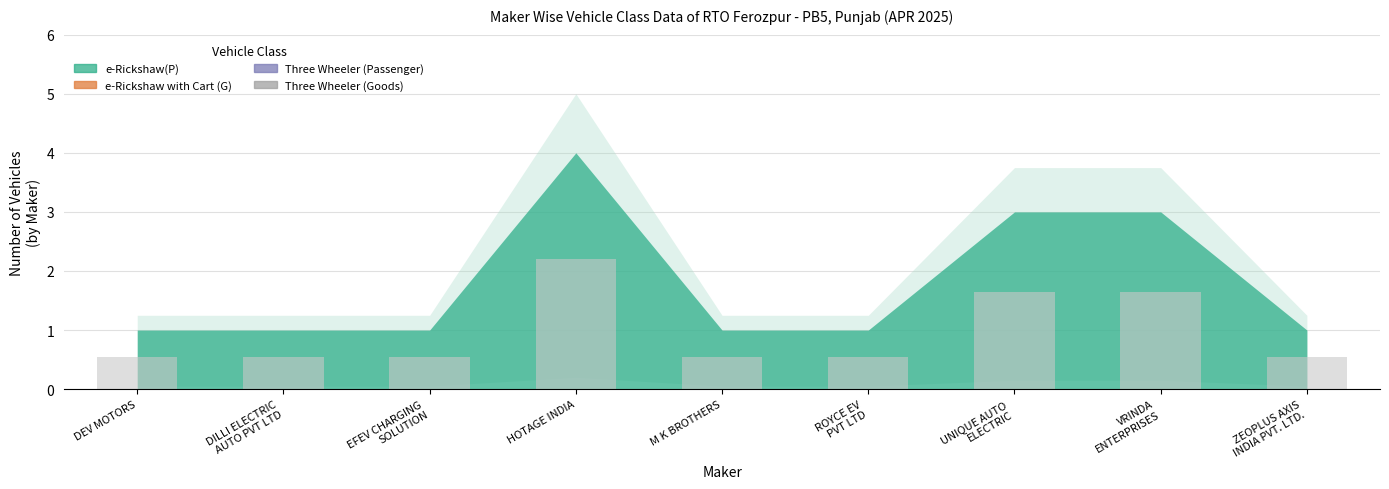

Count the values in the range 0 to 1.

6